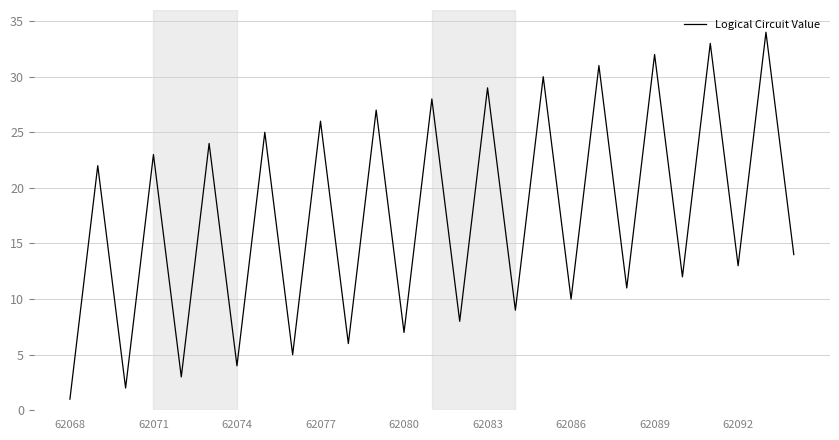

What is the greatest value displayed?

34